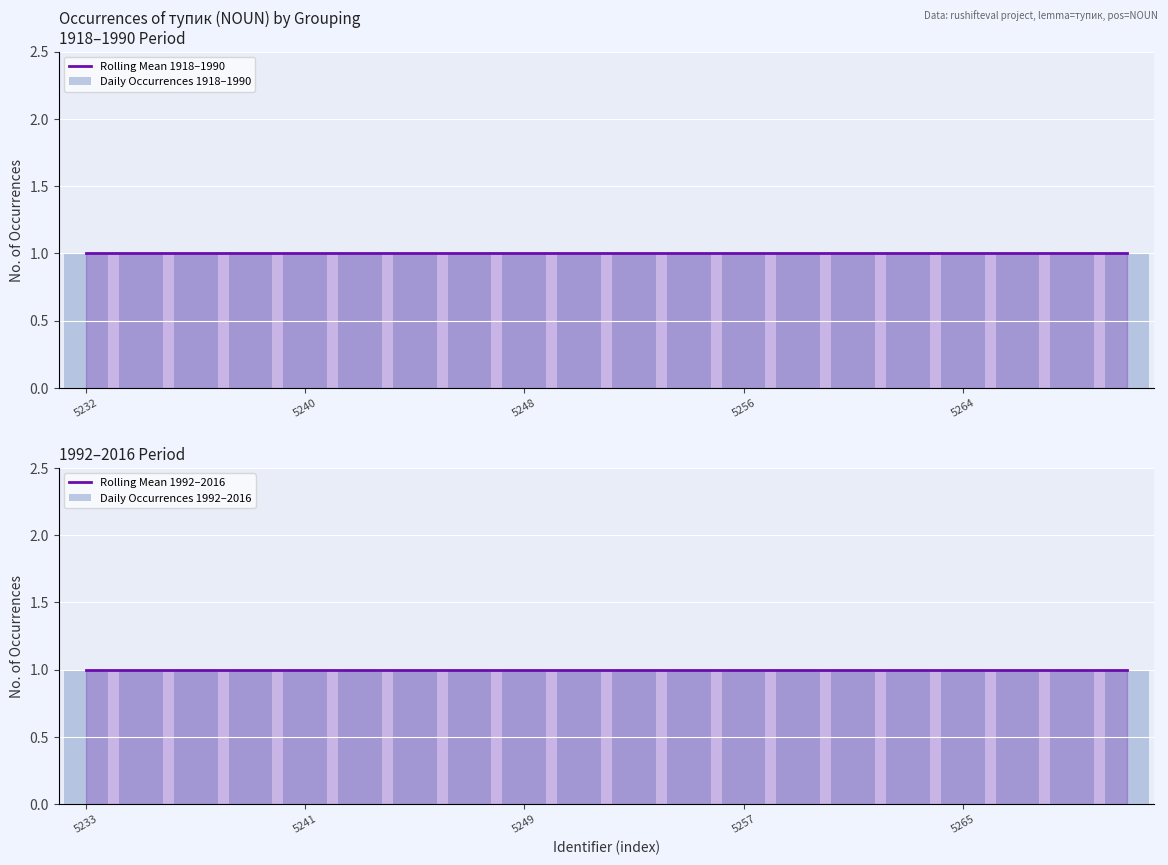

List the series in order of their peak value, lowest first.

1918-1990, 1992-2016